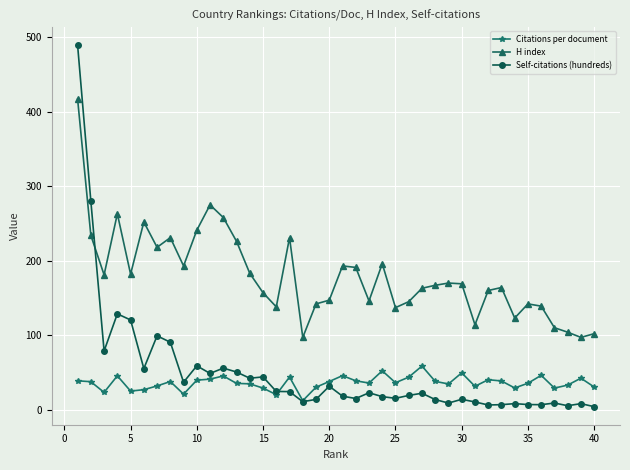

What is the maximum value for Self-citations (hundreds)?

489.3